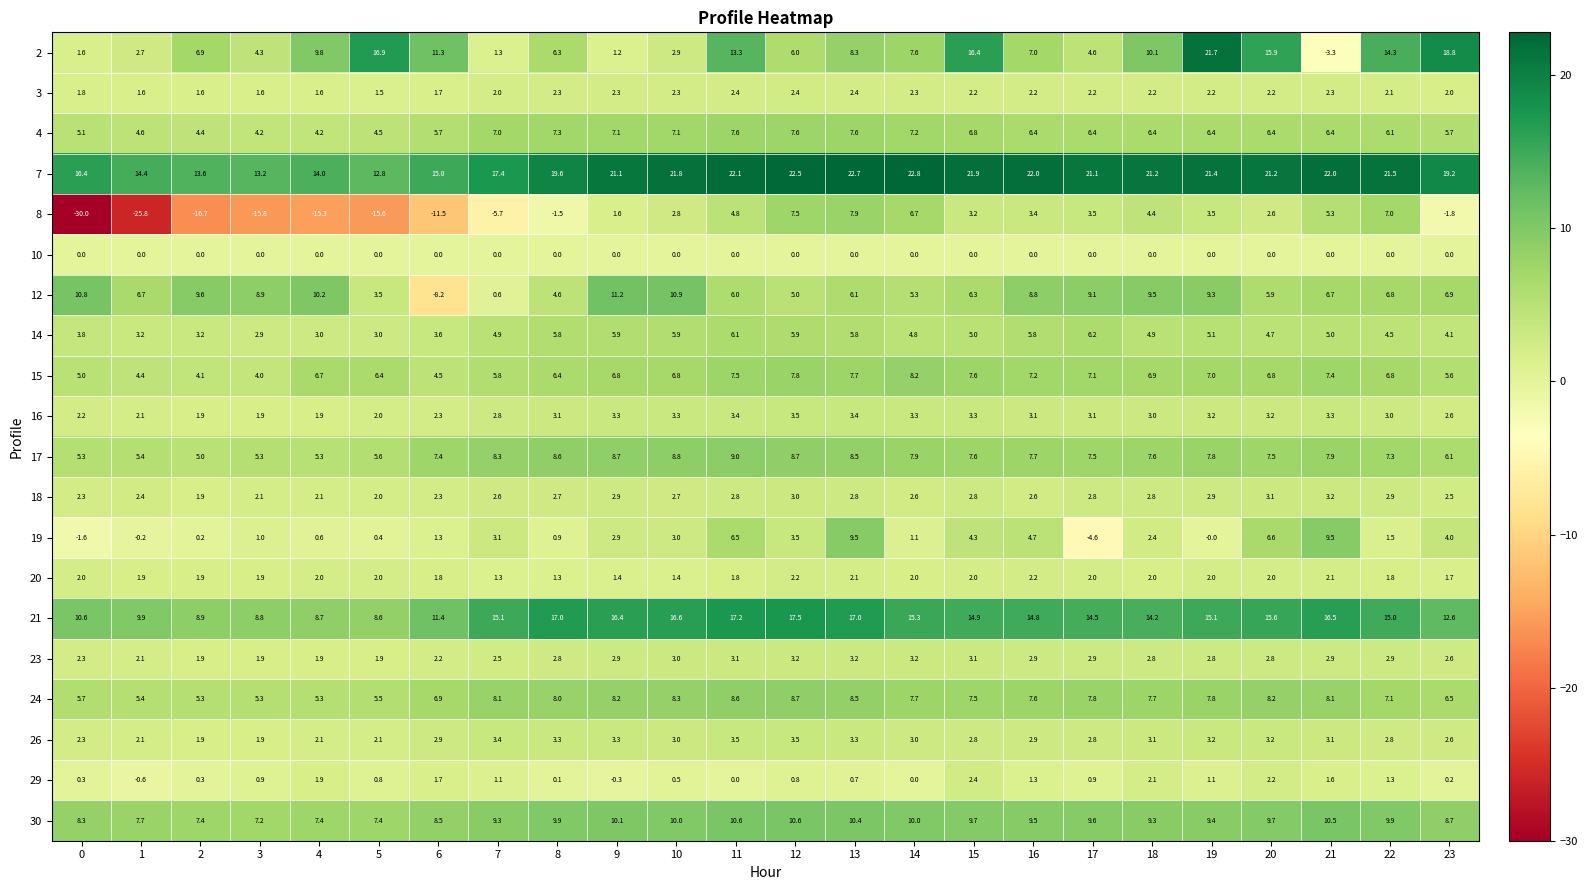

What is the total value across all series at 18?

122.6